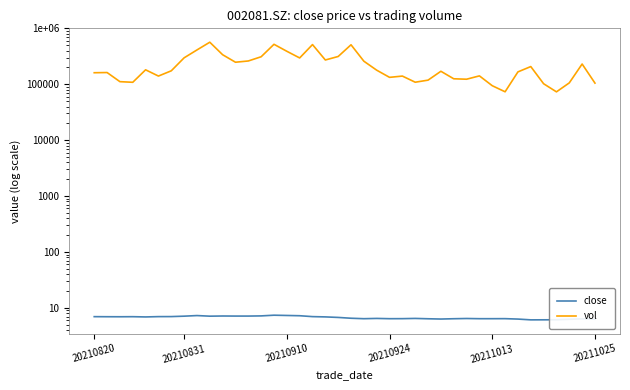

Reading right to left, transcribe all the data shown in this chart.

close: 6.3	6.4	6.2	6.1	6.1	6.1	6.3	6.4	6.4	6.4	6.5	6.4	6.3	6.4	6.5	6.4	6.4	6.5	6.4	6.5	6.7	6.9	7.0	7.2	7.3	7.4	7.2	7.1	7.1	7.2	7.1	7.3	7.1	7.0	7.0	6.9	7.0	6.9	6.9	7.0
vol: 104884.5	230294.4	105876.0	73187.2	102208.2	207366.3	166438.5	73343.9	94225.7	141273.7	123118.1	125346.7	170762.7	118560.4	108817.1	140093.4	132969.3	178615.1	258580.2	508604.8	314017.5	271908.0	512721.7	295729.4	389182.4	518796.2	310606.4	261036.2	247957.4	337630.6	565285.1	411046.3	297151.5	174064.2	140208.9	181412.1	108455.7	111340.6	162147.9	160796.9